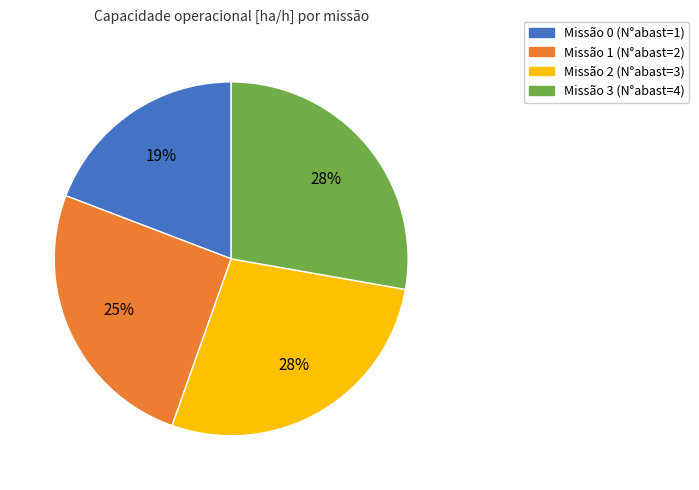

To the nearest percent, what portion does Missão 1 (N°abast=2) represent?

25%